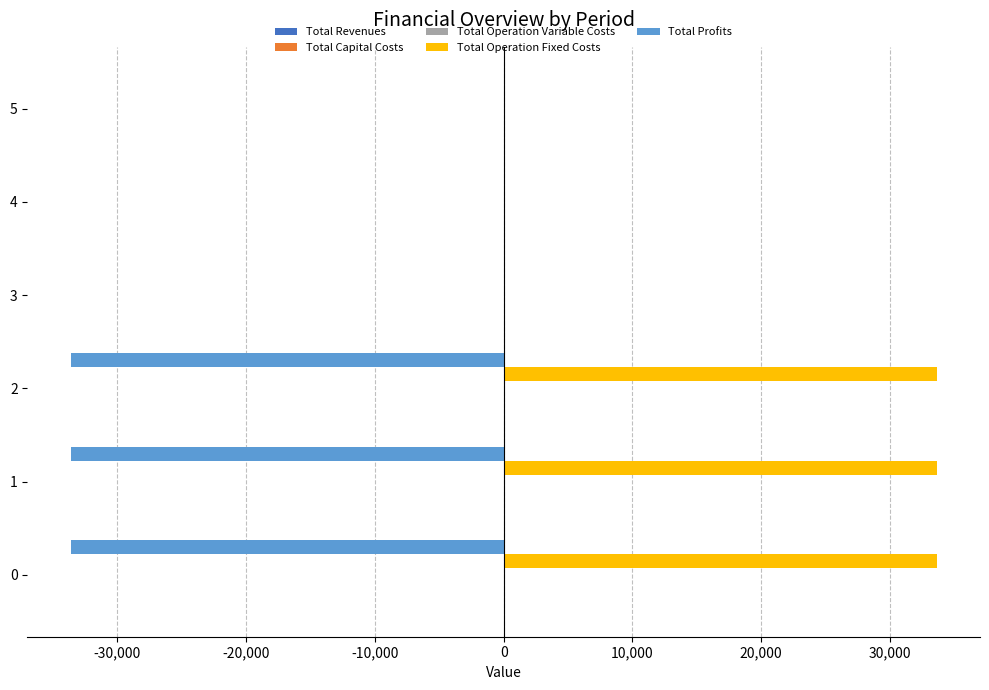

What is the sum of all Total Operation Fixed Costs values?

100882.8